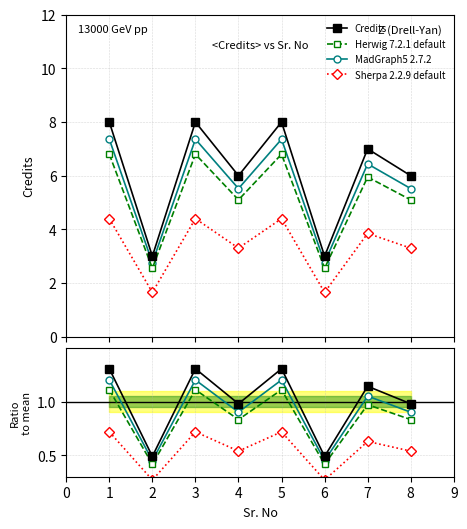

True or false: MadGraph5 2.7.2 and Sherpa 2.2.9 default cross at least once.

False